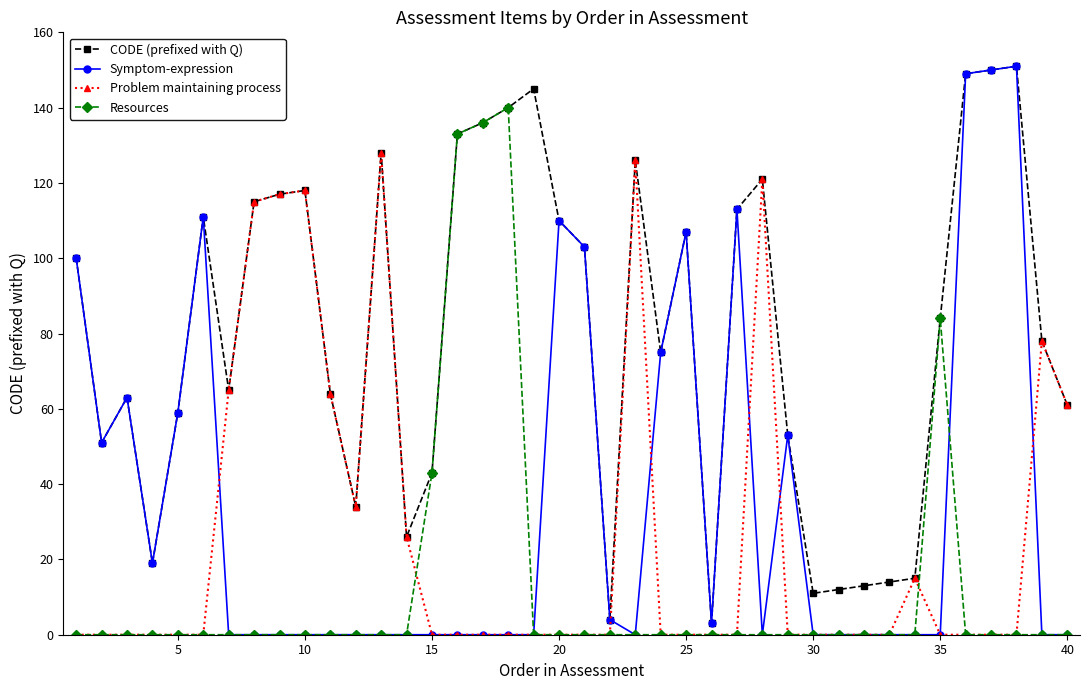

Which series has the widest spread of values?

Symptom-expression